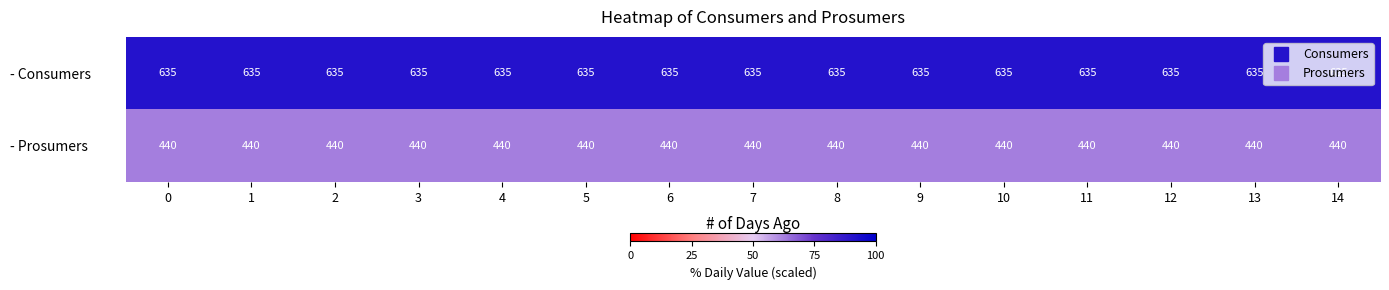

What is the sum of all - Prosumers values?

6600